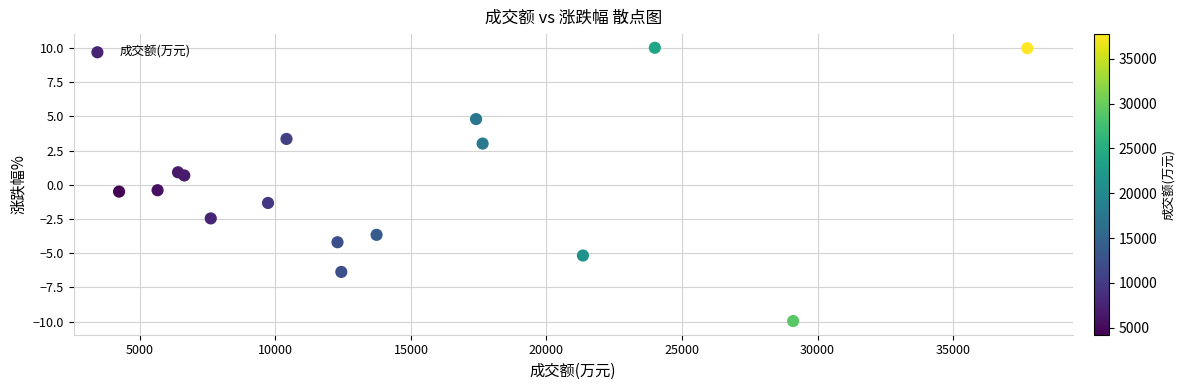

What is the range of X values (max minus min)?

33504.0